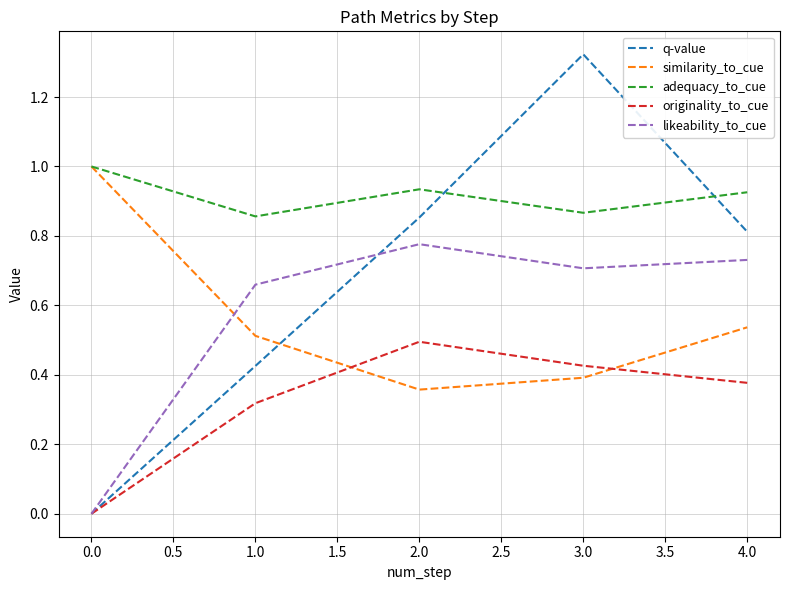

Which series has the largest range (max minus min)?

q-value